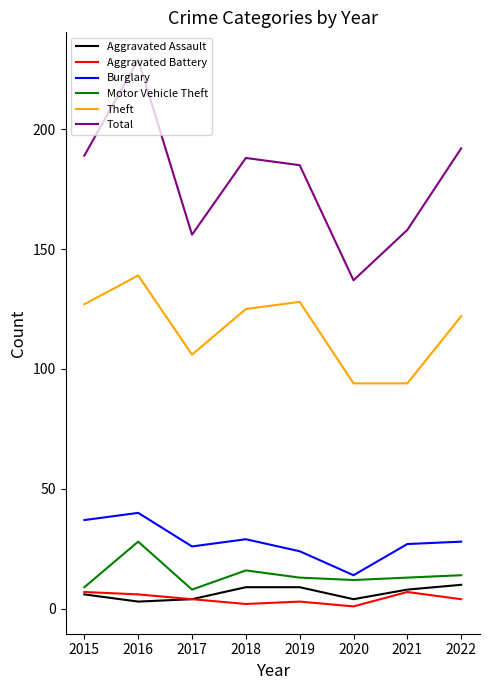

At 2019, list the series in order from smallest to largest.

Aggravated Battery, Aggravated Assault, Motor Vehicle Theft, Burglary, Theft, Total